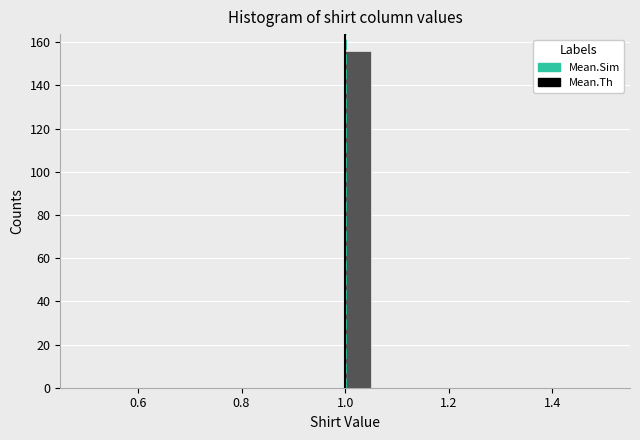

Read against the x-axis, roughly where is the centre of the tallest bar?

1.02